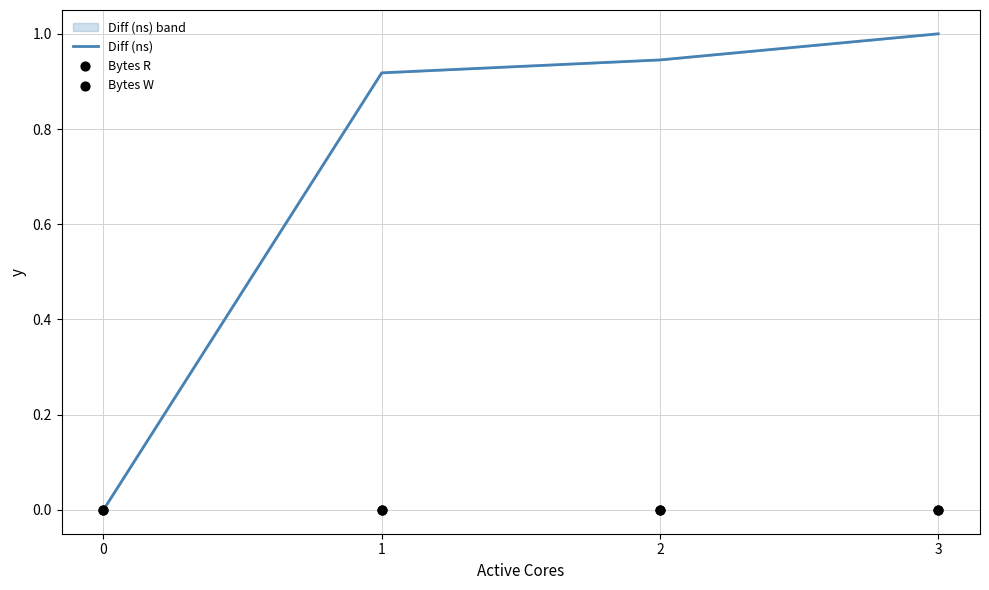

What are all the series names shown in the legend?

Diff (ns), Bytes R, Bytes W